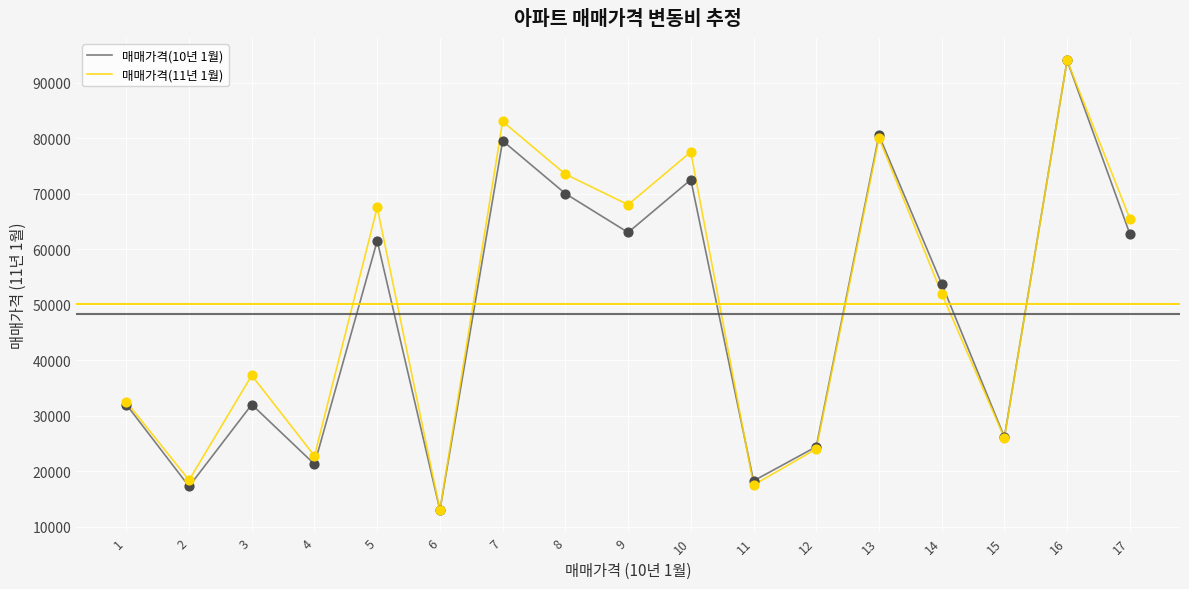

What are all the series names shown in the legend?

매매가격(10년 1월), 매매가격(11년 1월)